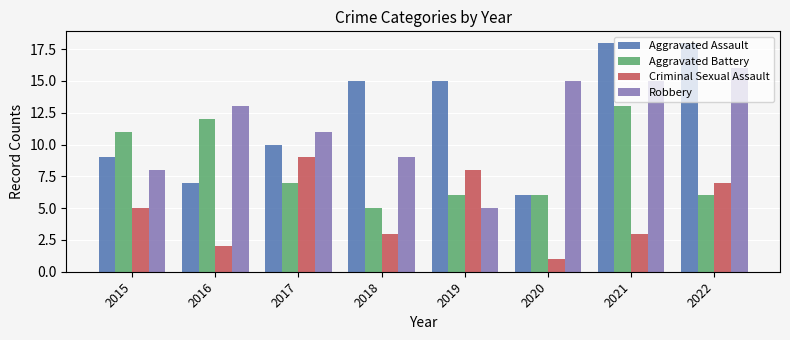

Reading left to right, what are all the values shown in this chart?

Aggravated Assault: 2015=9	2016=7	2017=10	2018=15	2019=15	2020=6	2021=18	2022=18
Aggravated Battery: 2015=11	2016=12	2017=7	2018=5	2019=6	2020=6	2021=13	2022=6
Criminal Sexual Assault: 2015=5	2016=2	2017=9	2018=3	2019=8	2020=1	2021=3	2022=7
Robbery: 2015=8	2016=13	2017=11	2018=9	2019=5	2020=15	2021=15	2022=16